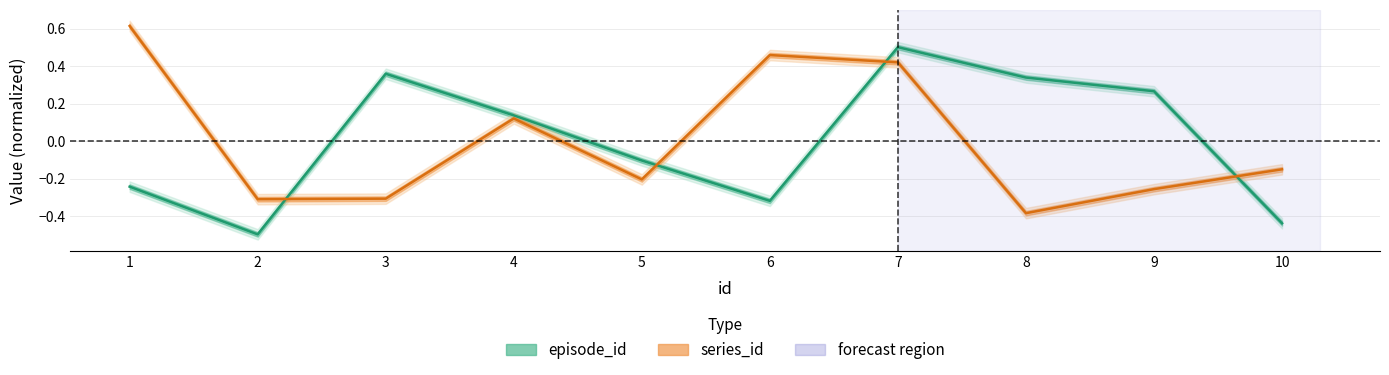

Where is the first local minimum for series_id?

2